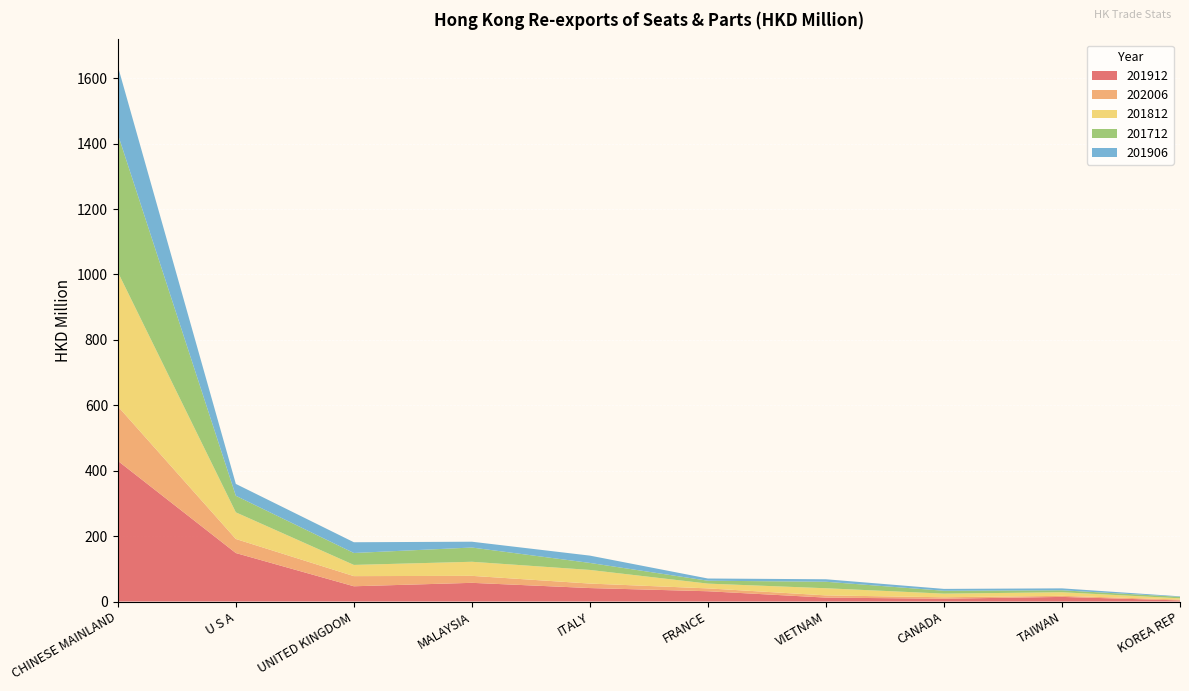

Reading right to left, extract all data points from this chart.

201912: KOREA REP=3.4	TAIWAN=14.1	CANADA=8.6	VIETNAM=12.0	FRANCE=31.4	ITALY=41.2	MALAYSIA=57.1	UNITED KINGDOM=46.6	U S A=148.2	CHINESE MAINLAND=430.1
202006: KOREA REP=2.7	TAIWAN=3.3	CANADA=4.4	VIETNAM=6.8	FRANCE=8.7	ITALY=13.7	MALAYSIA=21.3	UNITED KINGDOM=31.0	U S A=43.0	CHINESE MAINLAND=166.7
201812: KOREA REP=3.7	TAIWAN=10.9	CANADA=11.1	VIETNAM=21.8	FRANCE=14.6	ITALY=41.7	MALAYSIA=43.0	UNITED KINGDOM=34.3	U S A=81.4	CHINESE MAINLAND=410.4
201712: KOREA REP=4.6	TAIWAN=6.0	CANADA=8.8	VIETNAM=19.9	FRANCE=8.9	ITALY=21.4	MALAYSIA=43.6	UNITED KINGDOM=36.5	U S A=50.7	CHINESE MAINLAND=421.8
201906: KOREA REP=1.5	TAIWAN=5.9	CANADA=5.7	VIETNAM=7.6	FRANCE=6.7	ITALY=22.3	MALAYSIA=17.8	UNITED KINGDOM=32.9	U S A=36.3	CHINESE MAINLAND=207.7